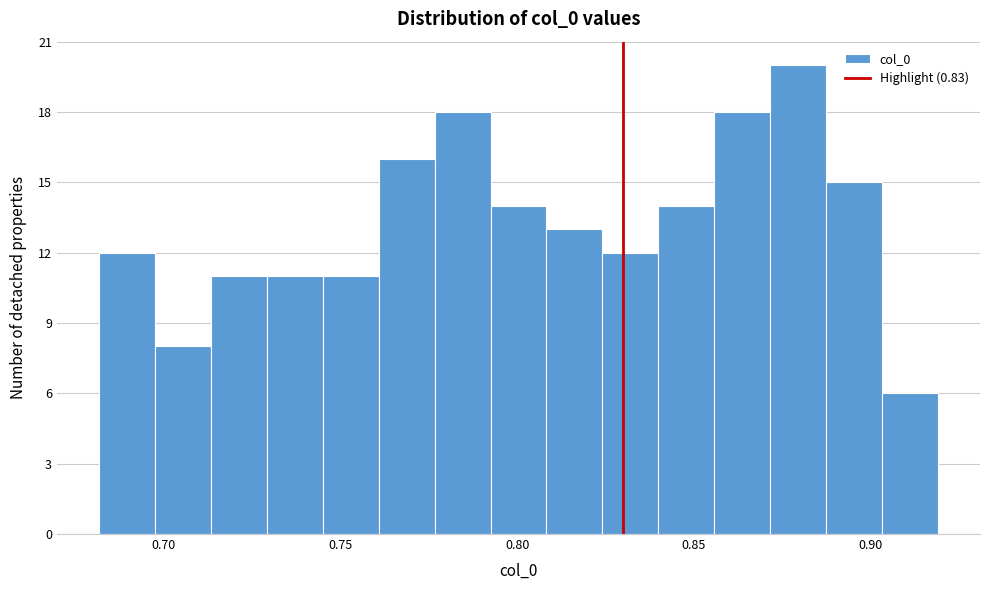

Around what value on the x-axis is the tallest bar? Give the approximate position of its centre, as read against the axis.

0.880